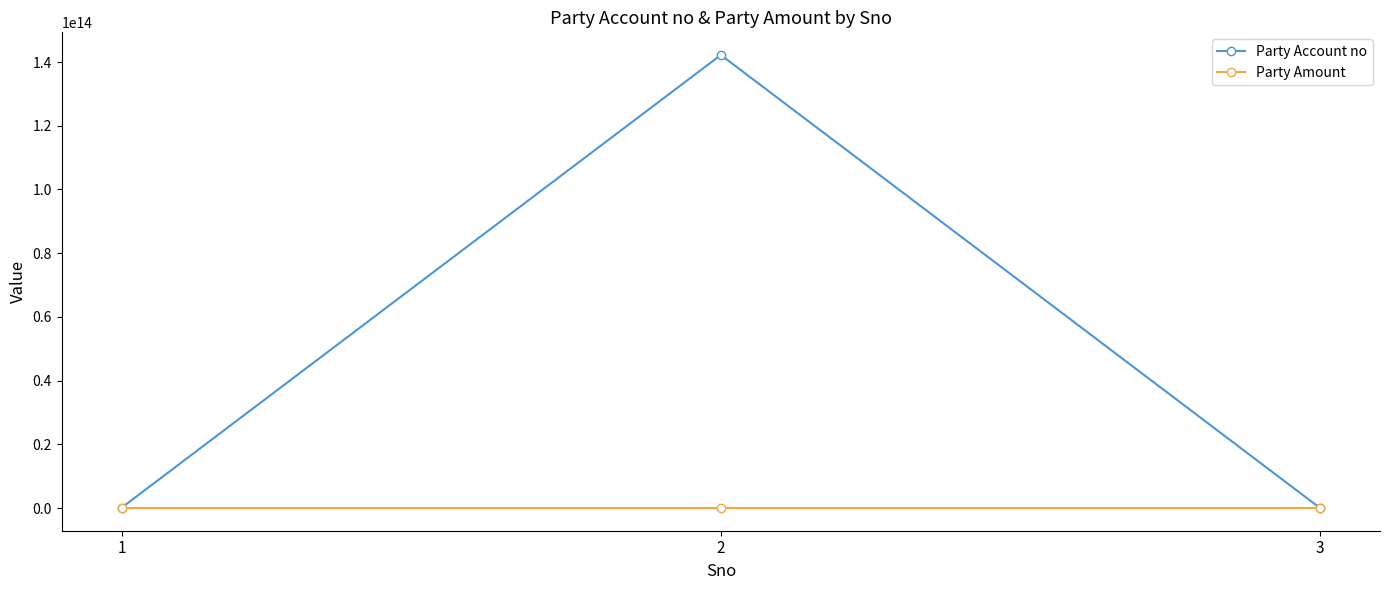

How many data points in Party Amount are less than 85118?

1